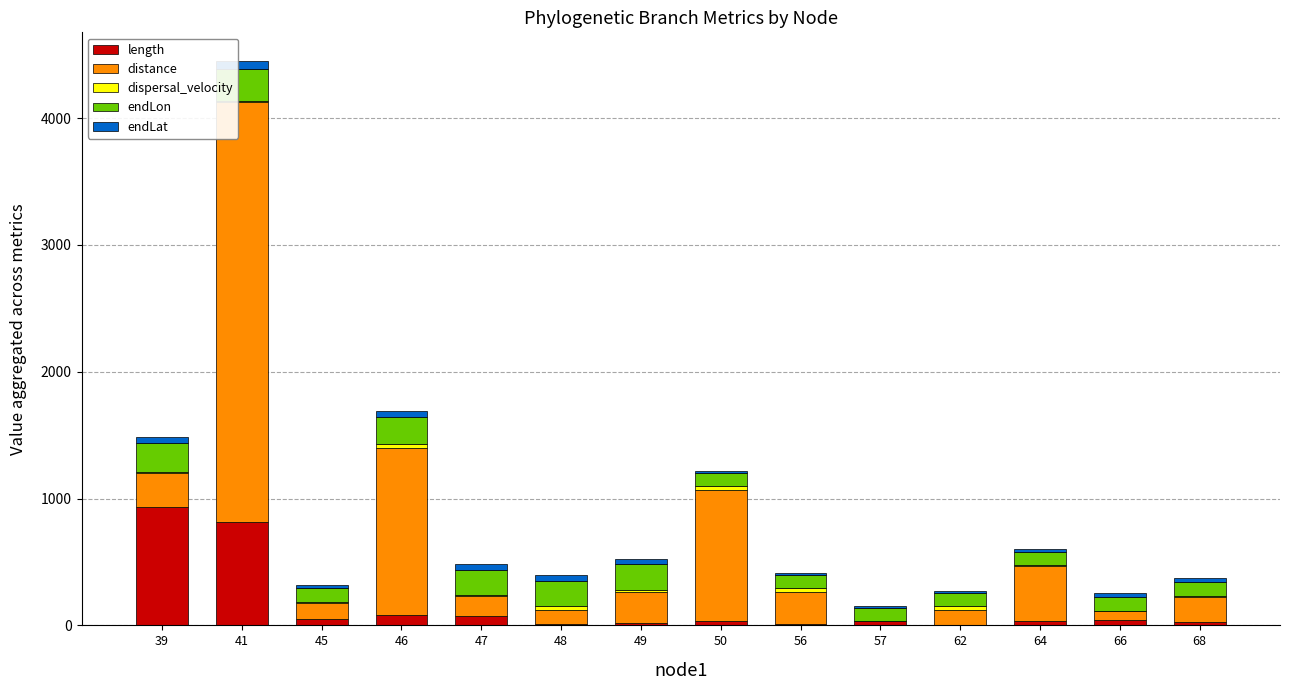

At which category is the sum across all series the highest?

41